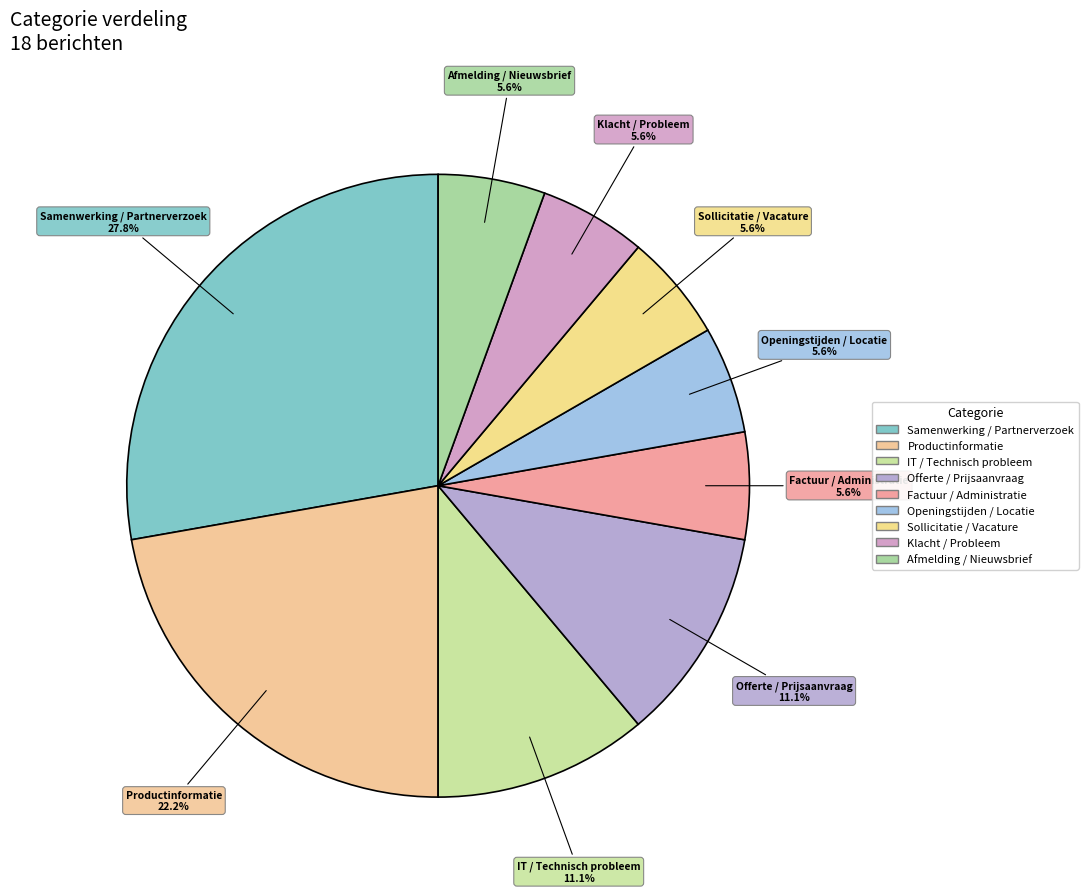

Between Samenwerking / Partnerverzoek and Factuur / Administratie, which is larger?

Samenwerking / Partnerverzoek